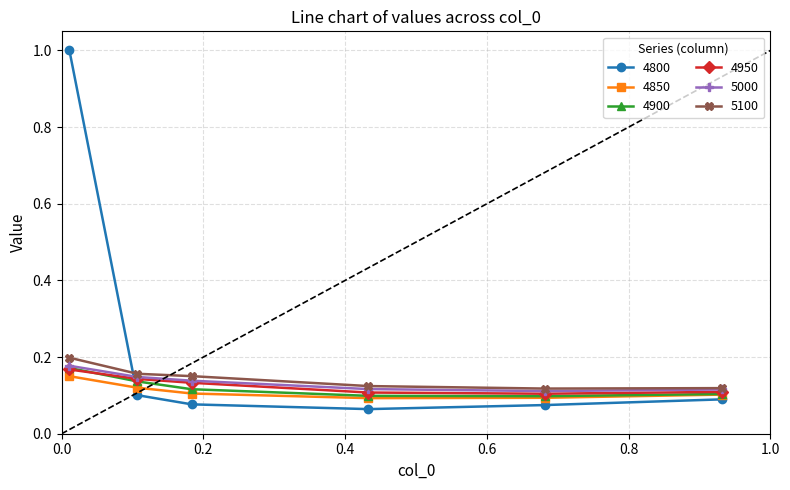

Which series has the widest spread of values?

4800